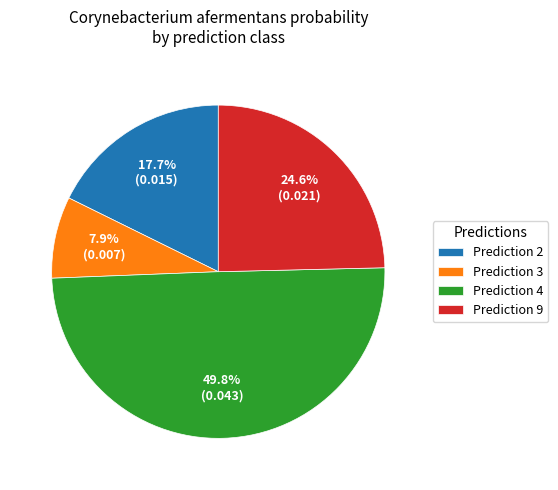

Do Prediction 9 and Prediction 4 together represent more than half of the pie?

Yes